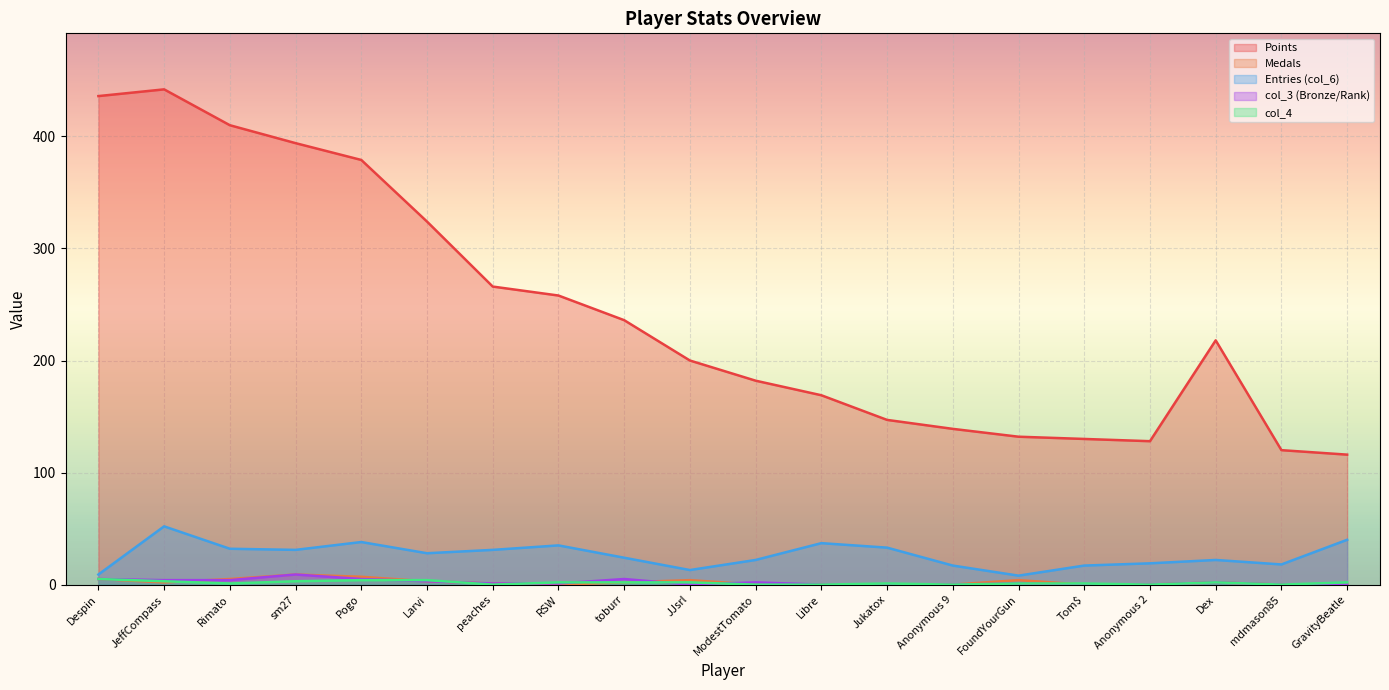

True or false: col_3 has a value of 0 at Tom$.

True